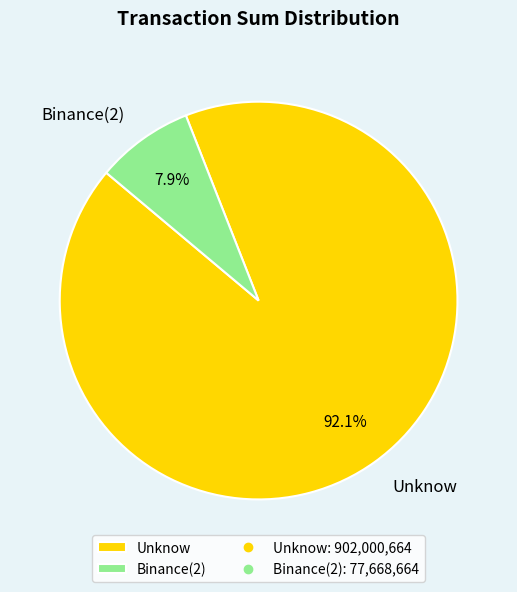

Which has a higher value, Binance(2) or Unknow?

Unknow